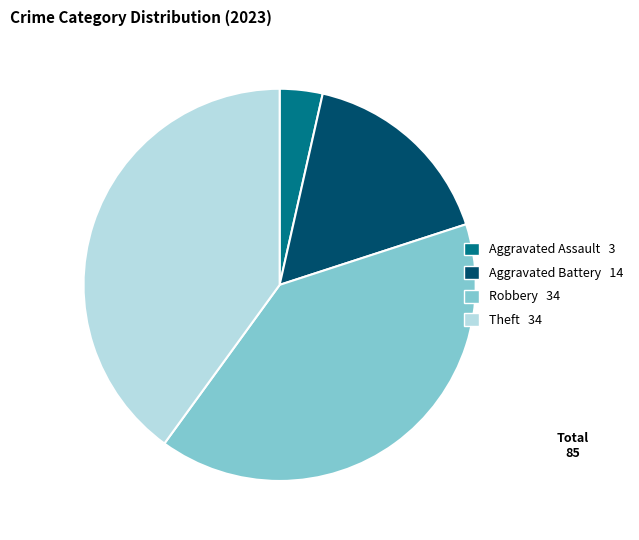

Count the number of slices in the pie.

4